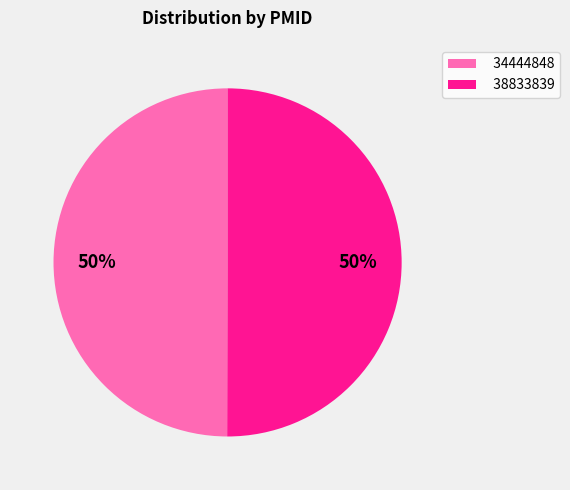

What percentage is the 34444848 slice, to the nearest percent?

50%